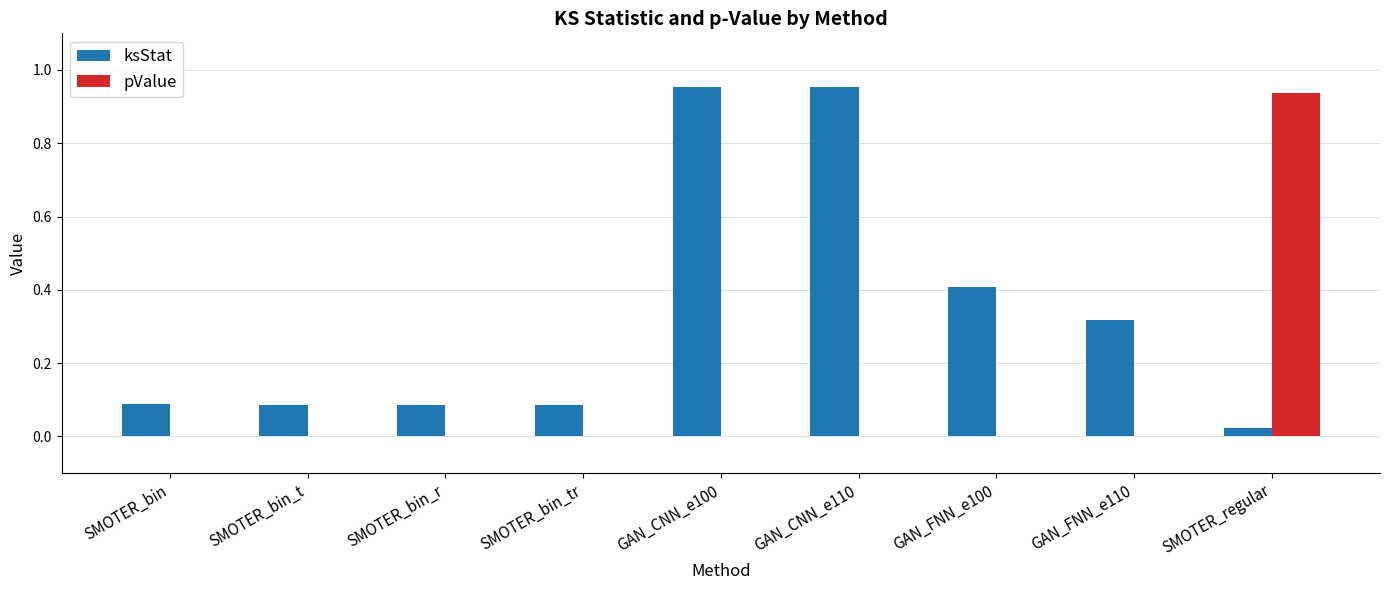

The ksStat series shows 0.4 at GAN_FNN_e100. True or false?

True